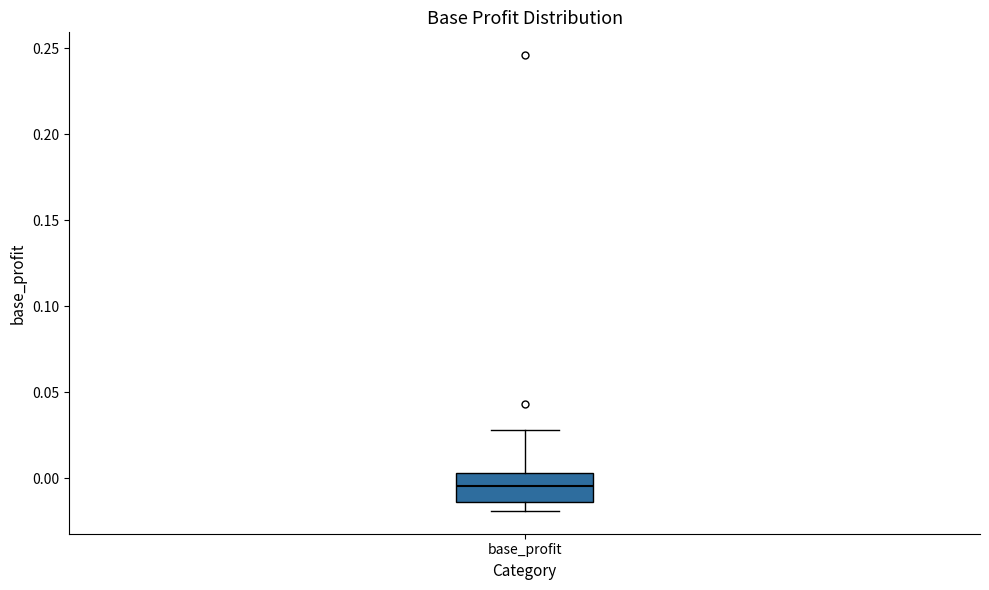

Where does the median line of the box for base_profit sit on the y-axis? The values are not printed on the chart, so give them approximately, as read against the axis.

-0.005